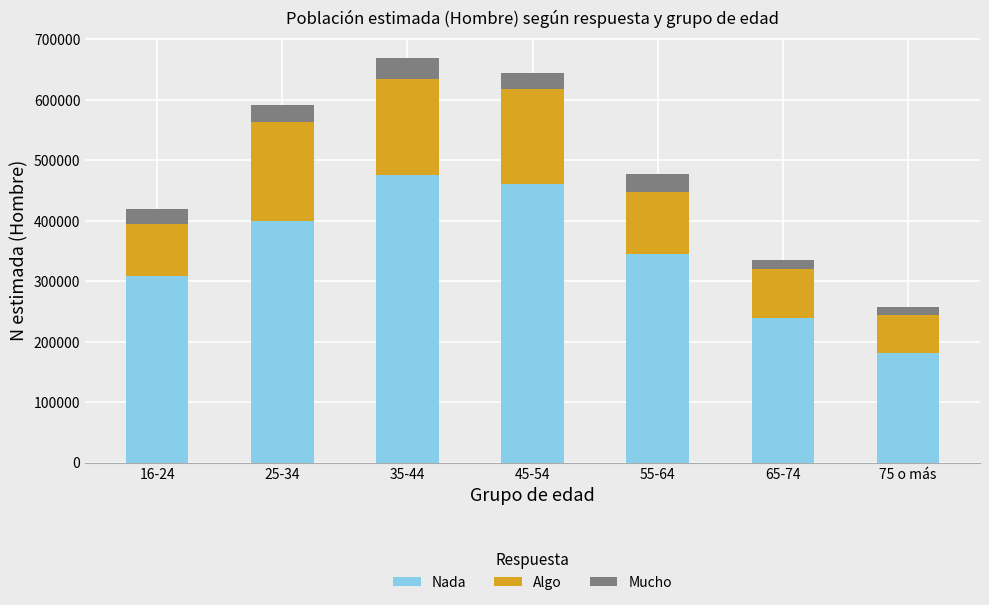

Reading left to right, transcribe the values for Nada.

16-24=308520	25-34=399820	35-44=475319	45-54=461013	55-64=344489	65-74=238973	75 o más=181031